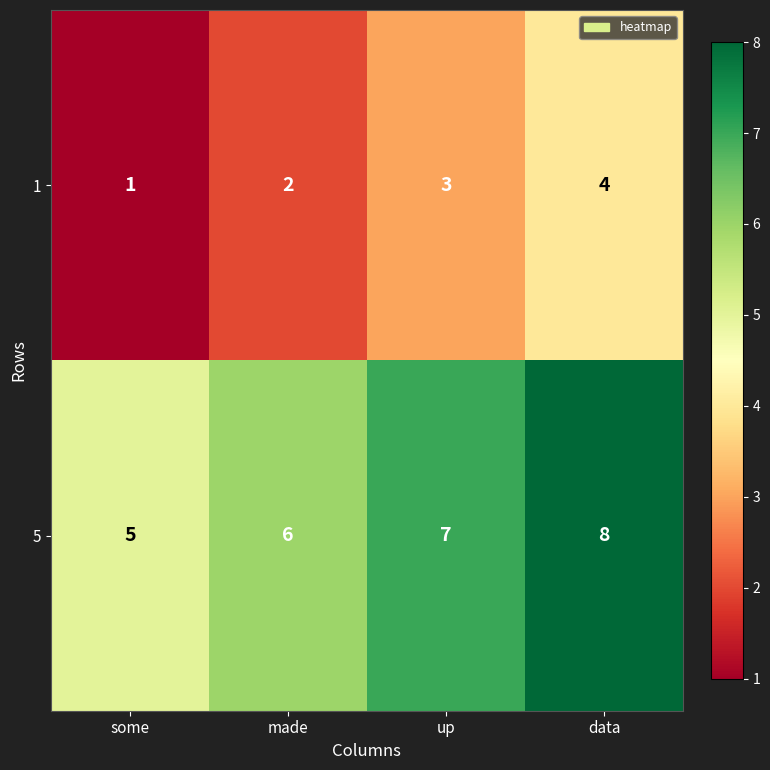

Reading left to right, list all the values displayed in this chart.

1: some=1	made=2	up=3	data=4
5: some=5	made=6	up=7	data=8